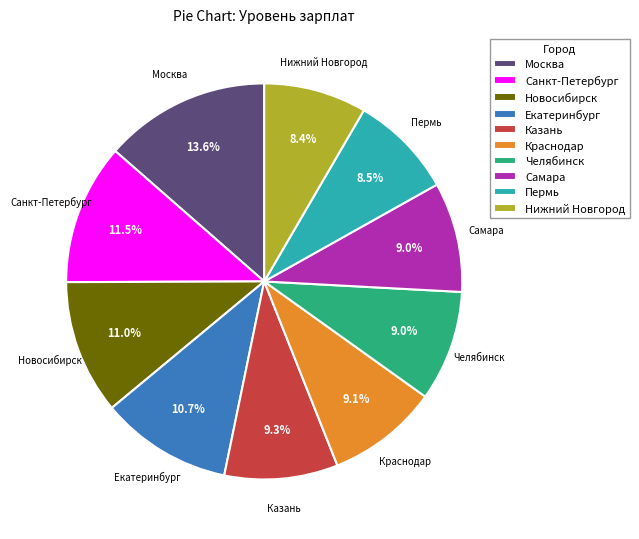

Do Новосибирск and Краснодар together represent more than half of the pie?

No